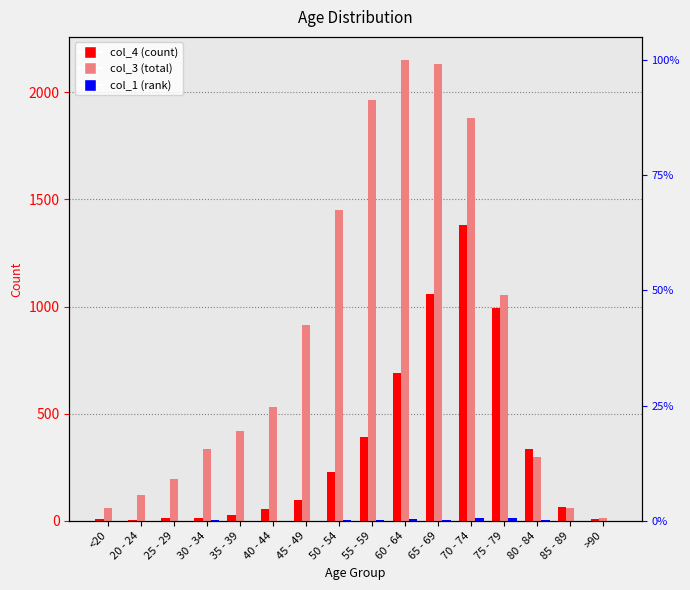

What is the value of the col_1 bar at the 1st from the left?

1